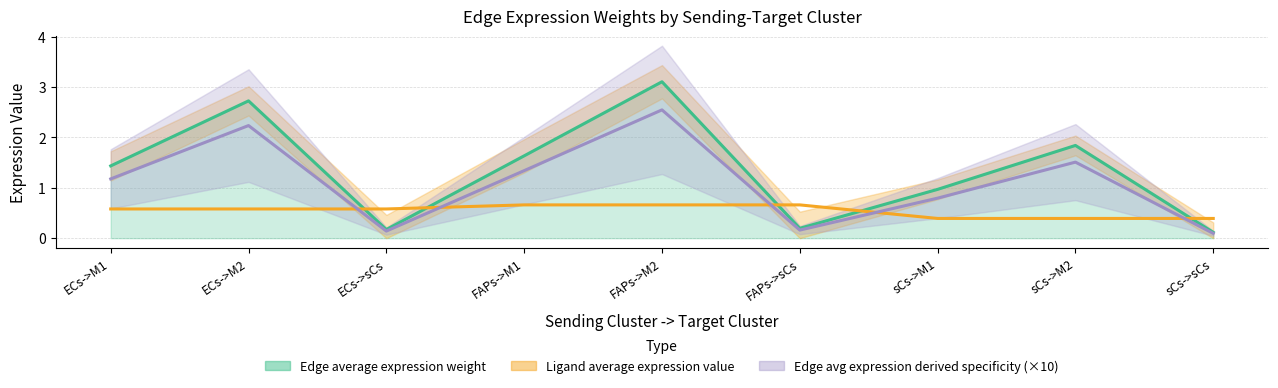

At which category does Edge avg expression derived specificity (×10) reach its first local peak?

ECs->M2